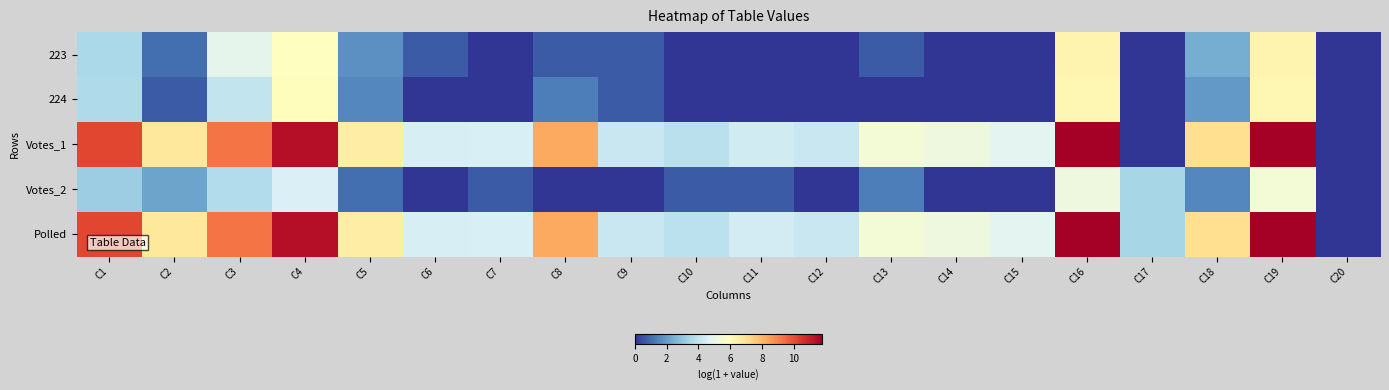

Reading right to left, list all the values displayed in this chart.

223: C20=0.0	C19=6.3	C18=2.4	C17=0.0	C16=6.3	C15=0.0	C14=0.0	C13=0.7	C12=0.0	C11=0.0	C10=0.0	C9=0.7	C8=0.7	C7=0.0	C6=0.7	C5=1.8	C4=5.9	C3=4.9	C2=1.1	C1=3.6
224: C20=0.0	C19=6.2	C18=1.9	C17=0.0	C16=6.2	C15=0.0	C14=0.0	C13=0.0	C12=0.0	C11=0.0	C10=0.0	C9=0.7	C8=1.4	C7=0.0	C6=0.0	C5=1.6	C4=5.9	C3=4.1	C2=0.7	C1=3.6
Votes_1: C20=0.0	C19=11.8	C18=7.1	C17=0.0	C16=11.8	C15=4.9	C14=5.2	C13=5.4	C12=4.2	C11=4.4	C10=3.9	C9=4.2	C8=8.3	C7=4.6	C6=4.6	C5=6.5	C4=11.4	C3=9.3	C2=6.7	C1=10.1
Votes_2: C20=0.0	C19=5.4	C18=1.6	C17=3.5	C16=5.2	C15=0.0	C14=0.0	C13=1.4	C12=0.0	C11=0.7	C10=0.7	C9=0.0	C8=0.0	C7=0.7	C6=0.0	C5=1.1	C4=4.6	C3=3.7	C2=2.2	C1=3.3
Polled: C20=0.0	C19=11.8	C18=7.1	C17=3.5	C16=11.8	C15=4.9	C14=5.2	C13=5.4	C12=4.2	C11=4.4	C10=3.9	C9=4.2	C8=8.3	C7=4.6	C6=4.6	C5=6.5	C4=11.4	C3=9.3	C2=6.7	C1=10.1